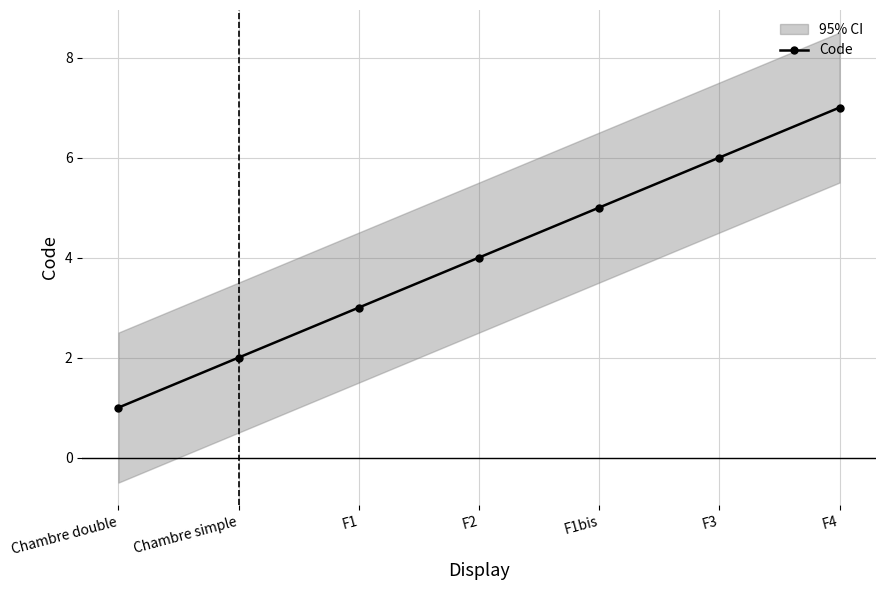

The chart shows a value of 7 at F4. True or false?

True